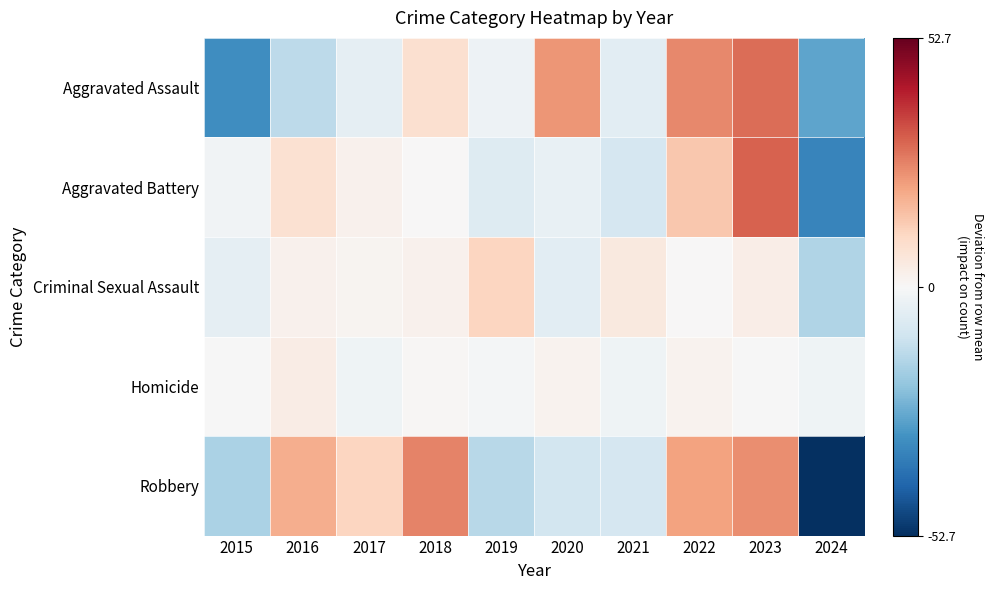

What is the total value across all series at 2024?

-133.0